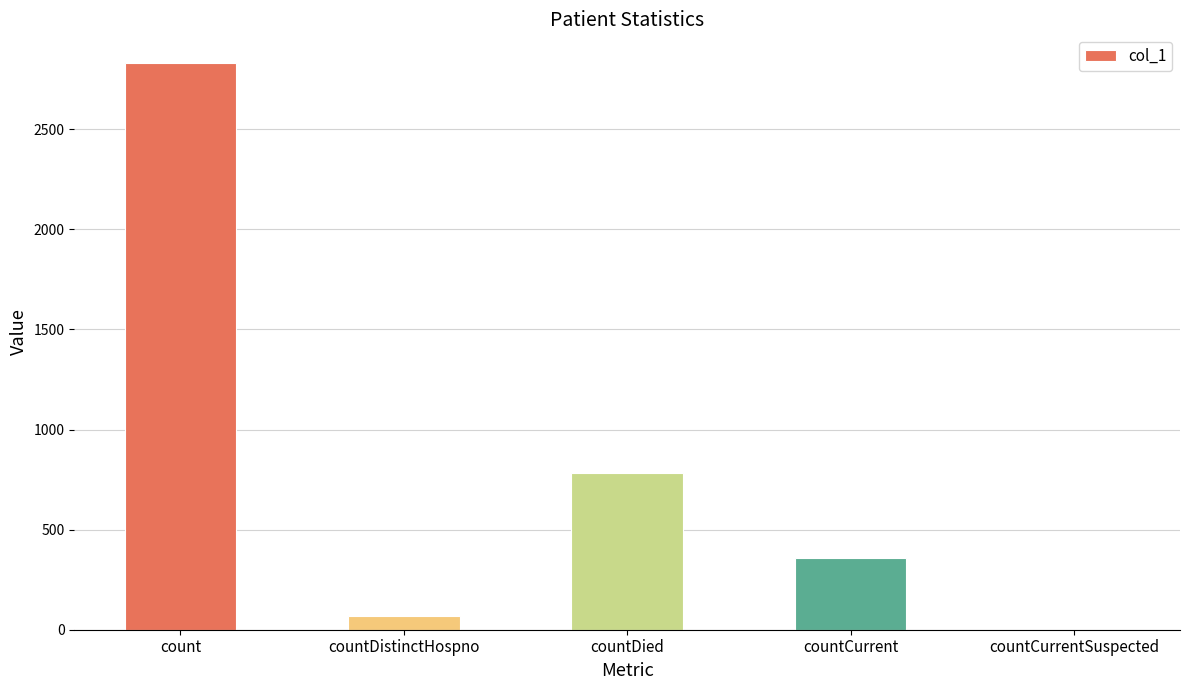

At which label is the value closest to 1416?

countDied